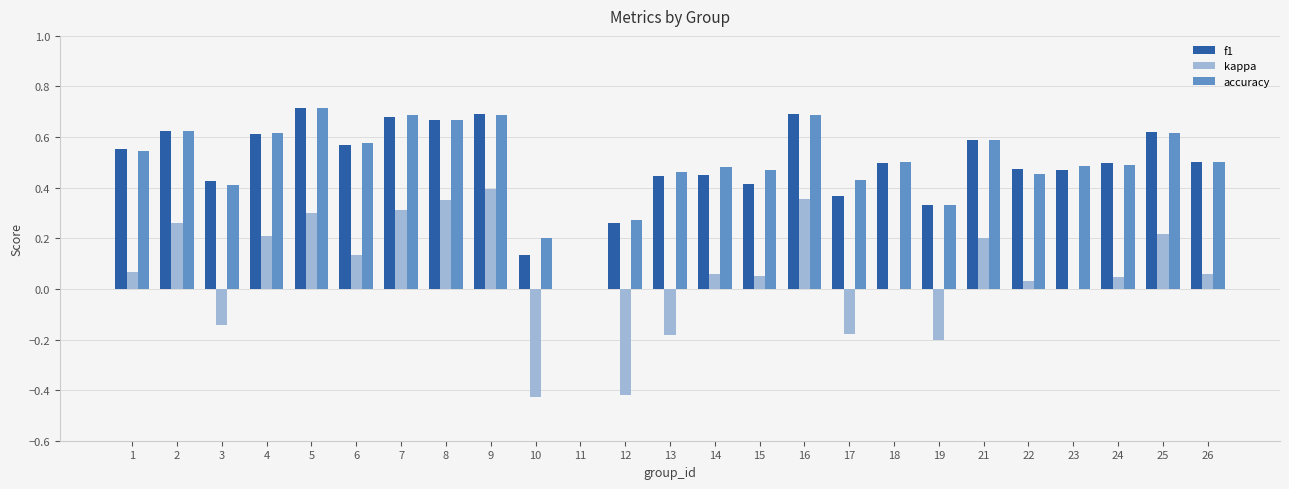

Which series has the largest range (max minus min)?

kappa